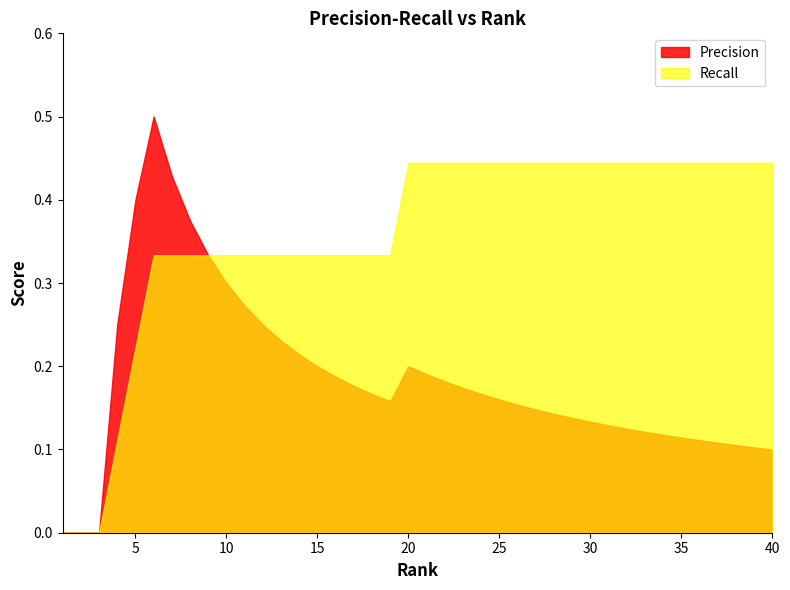

How many lines are shown in the chart?

2